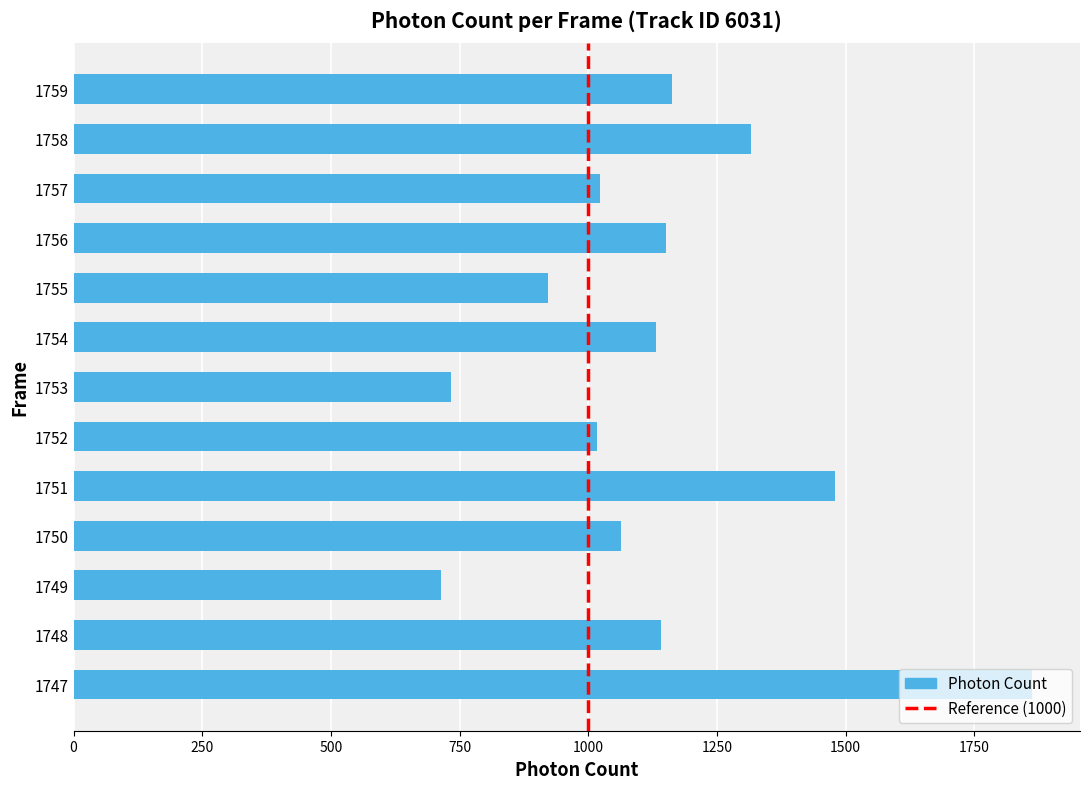

What is the difference between the maximum and minimum values?

1147.4